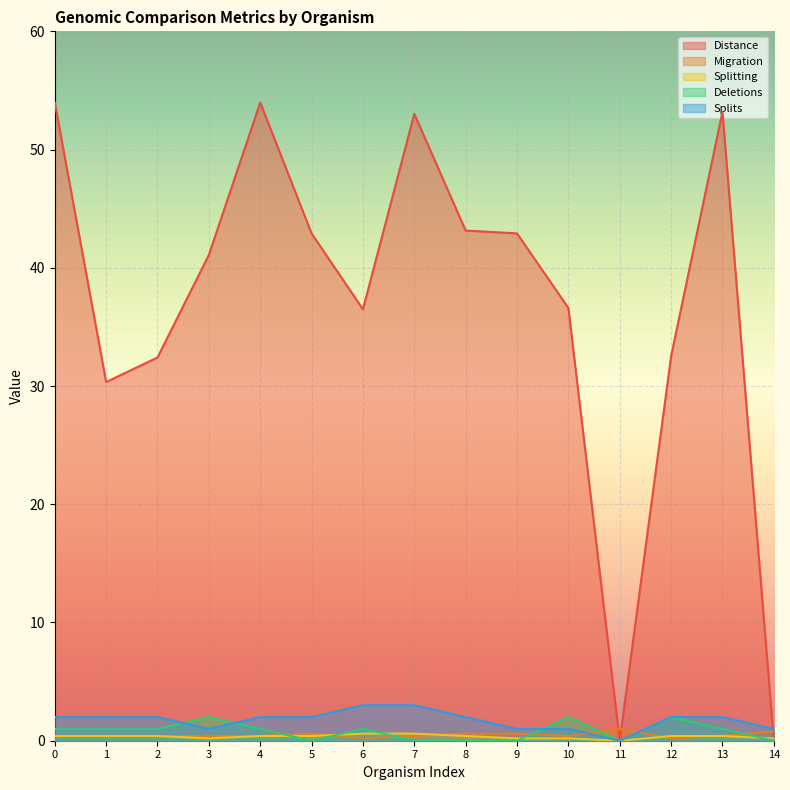

Which series has the largest total across all categories?

Distance